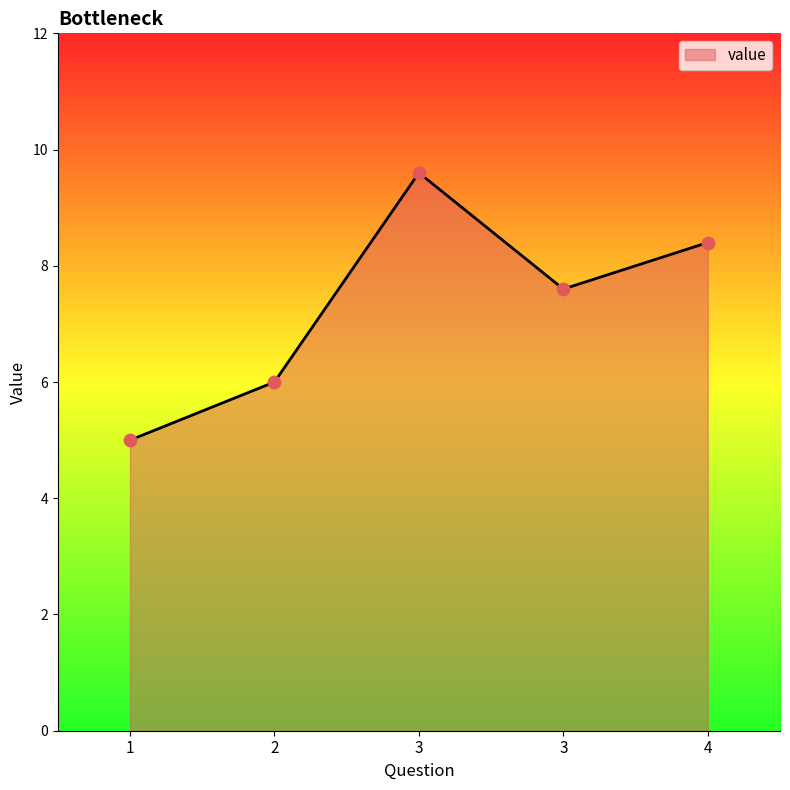

How many lines are shown in the chart?

1